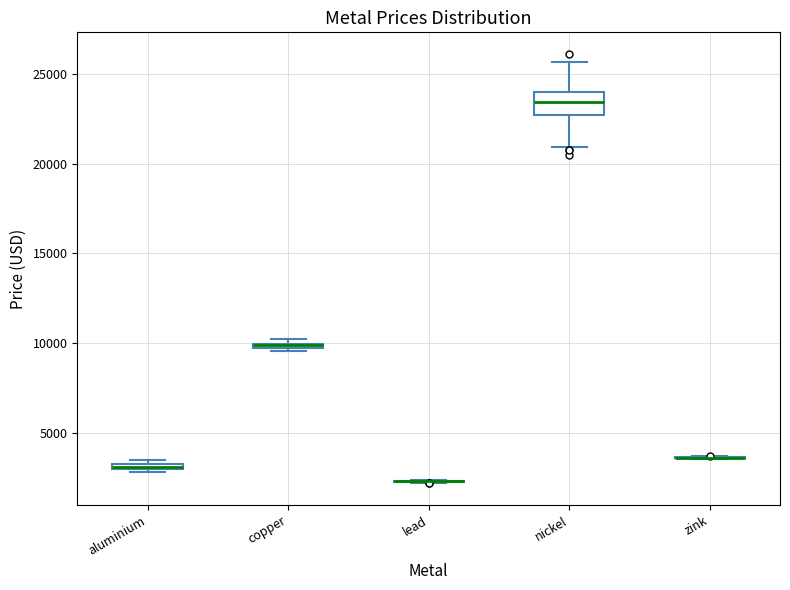

Where is the lower edge of the box for nickel on the y-axis? The values are not printed on the chart, so give them approximately, as read against the axis.

22500